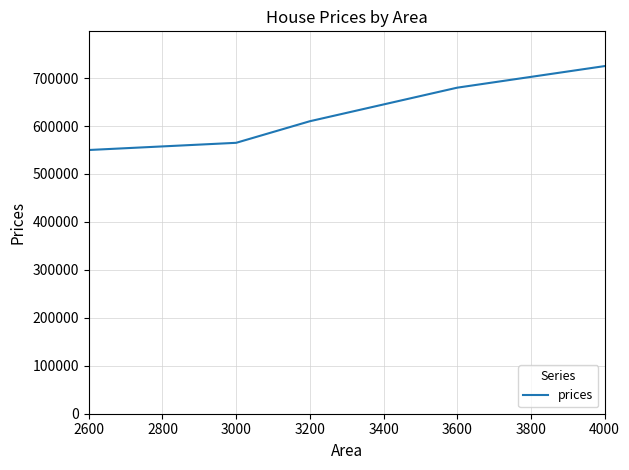

Is it true that the value at 3000 is 950202?

False